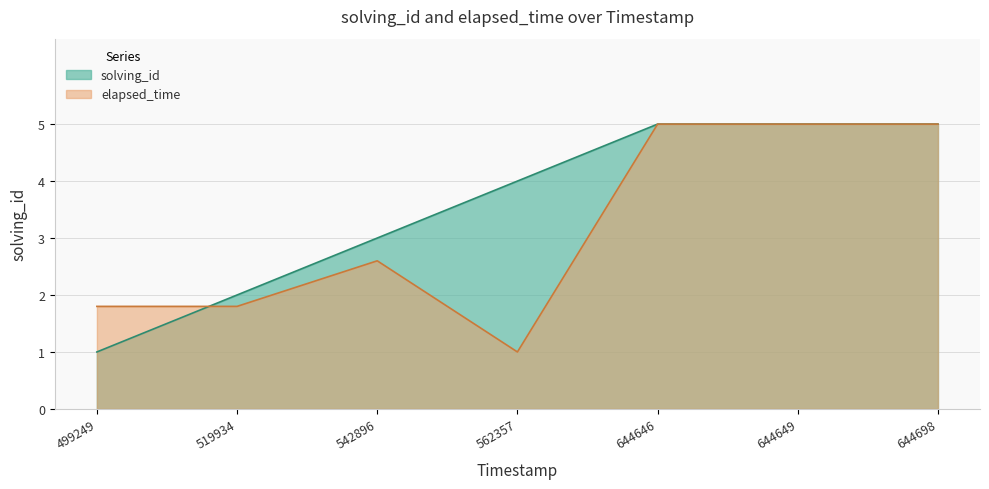

At 542896, list the series in order from smallest to largest.

elapsed_time, solving_id